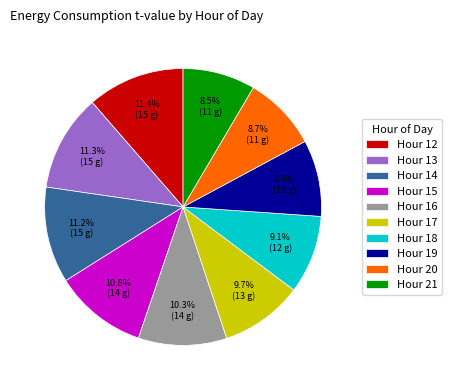

Is there any slice that represents more than half of the pie?

No